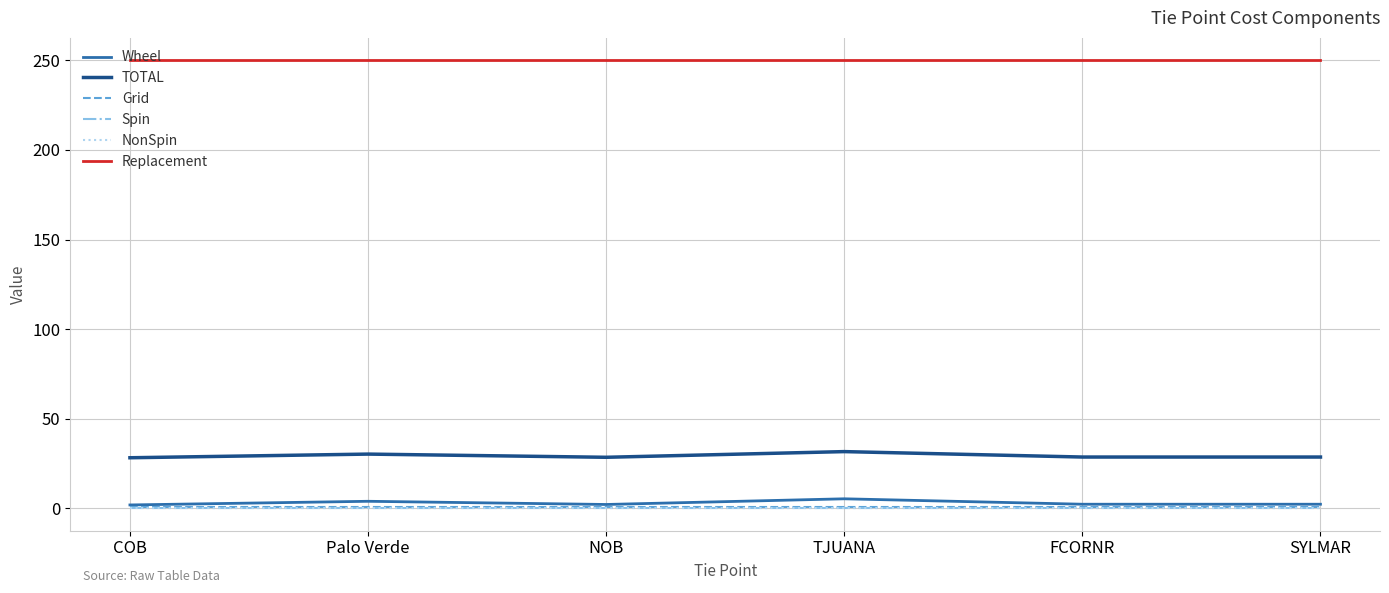

Which series has the largest total across all categories?

Replacement